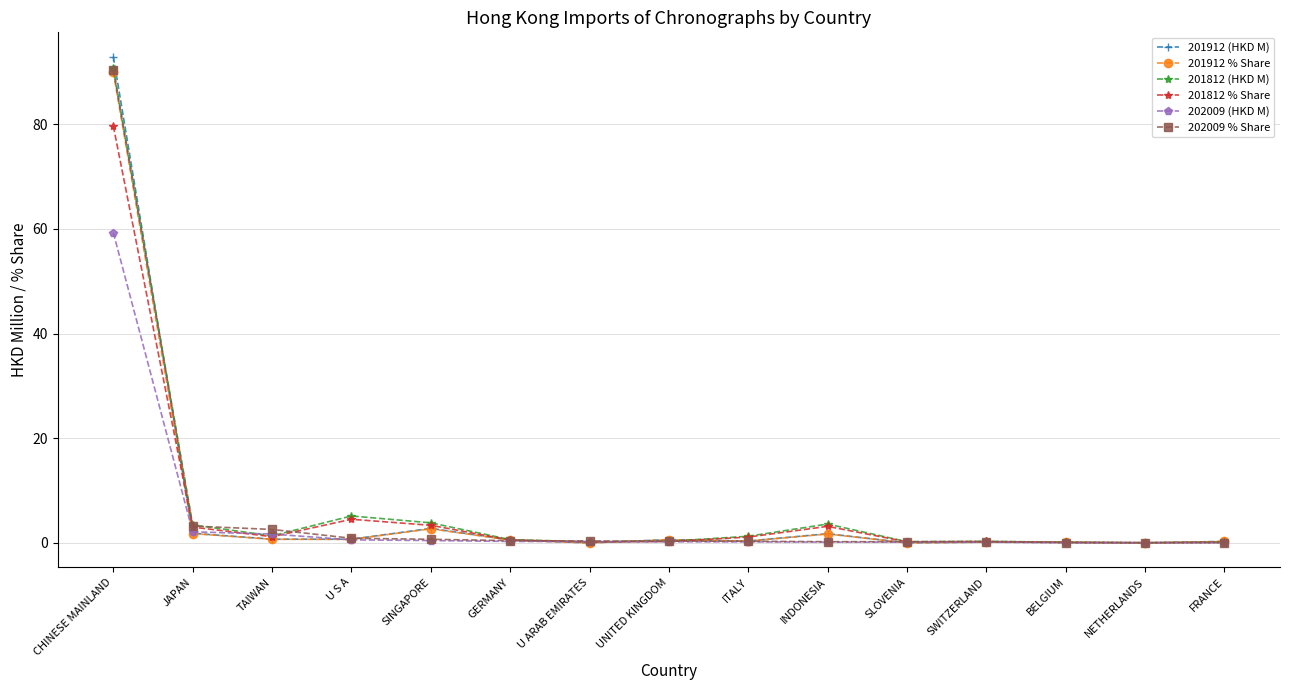

At which category is the sum across all series the highest?

CHINESE MAINLAND